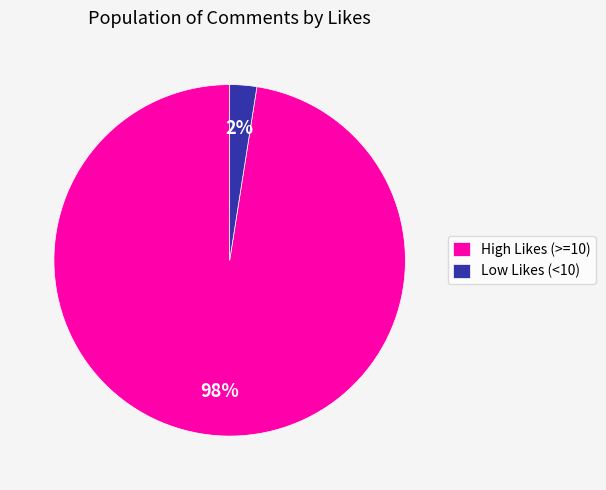

Which has a higher value, Low Likes (<10) or High Likes (>=10)?

High Likes (>=10)